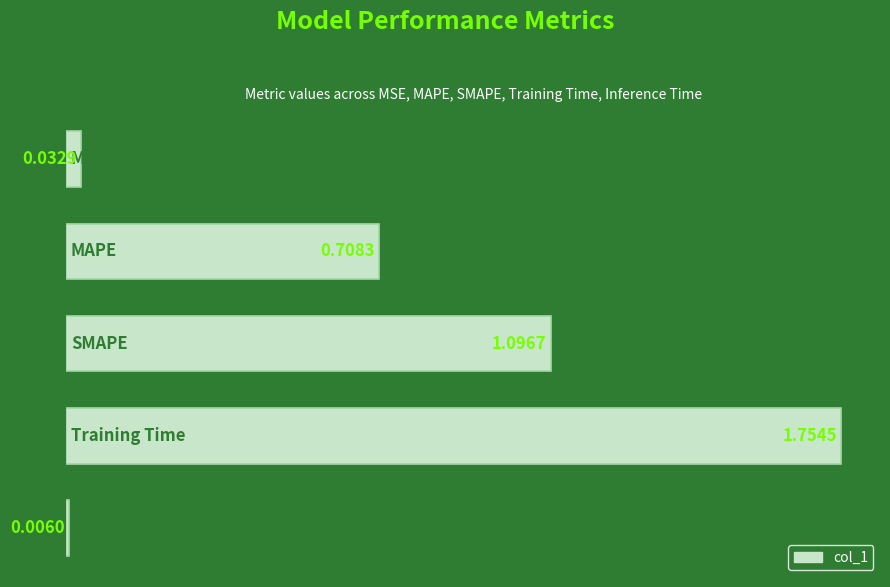

Does the chart contain any negative values?

No